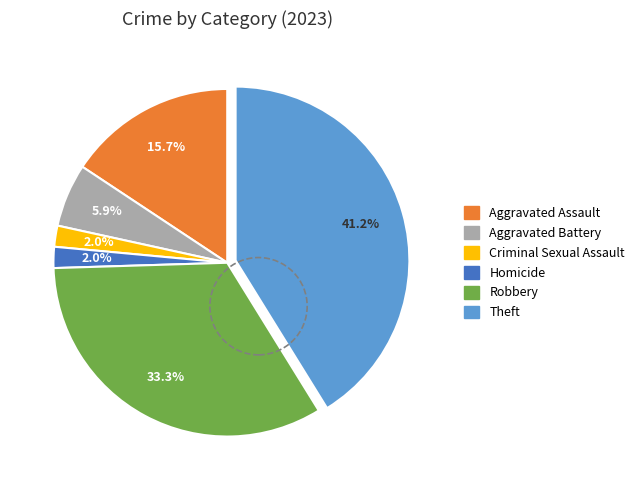

To the nearest percent, what is the difference between the largest and smallest slice percentages?

39%